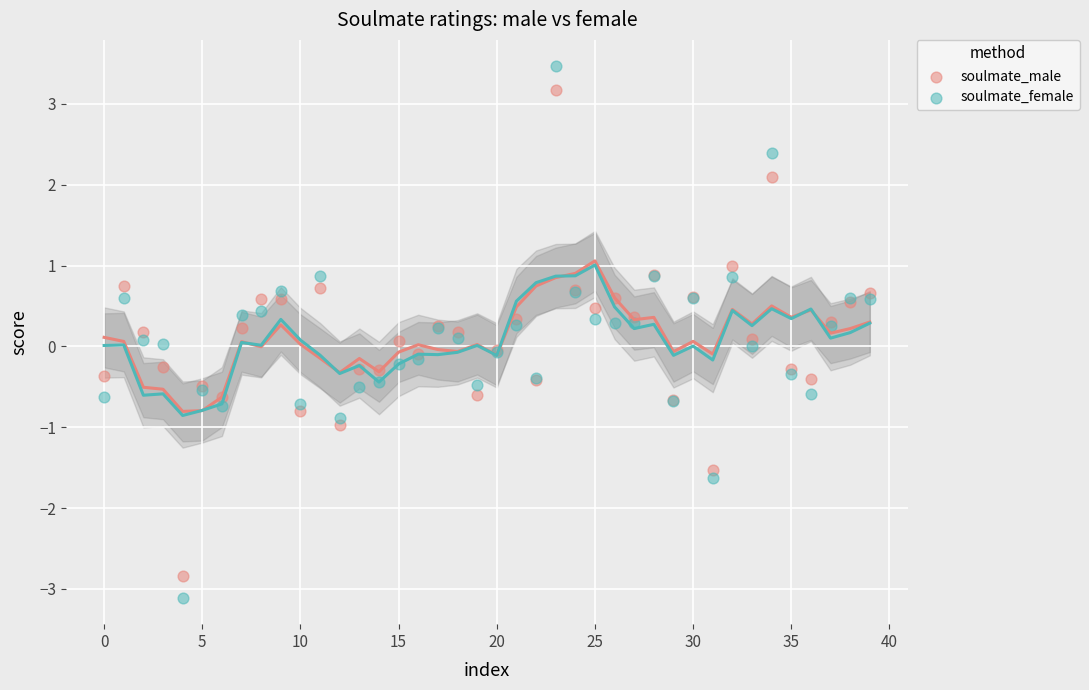

Which series has the largest Y range (max minus min)?

soulmate_female